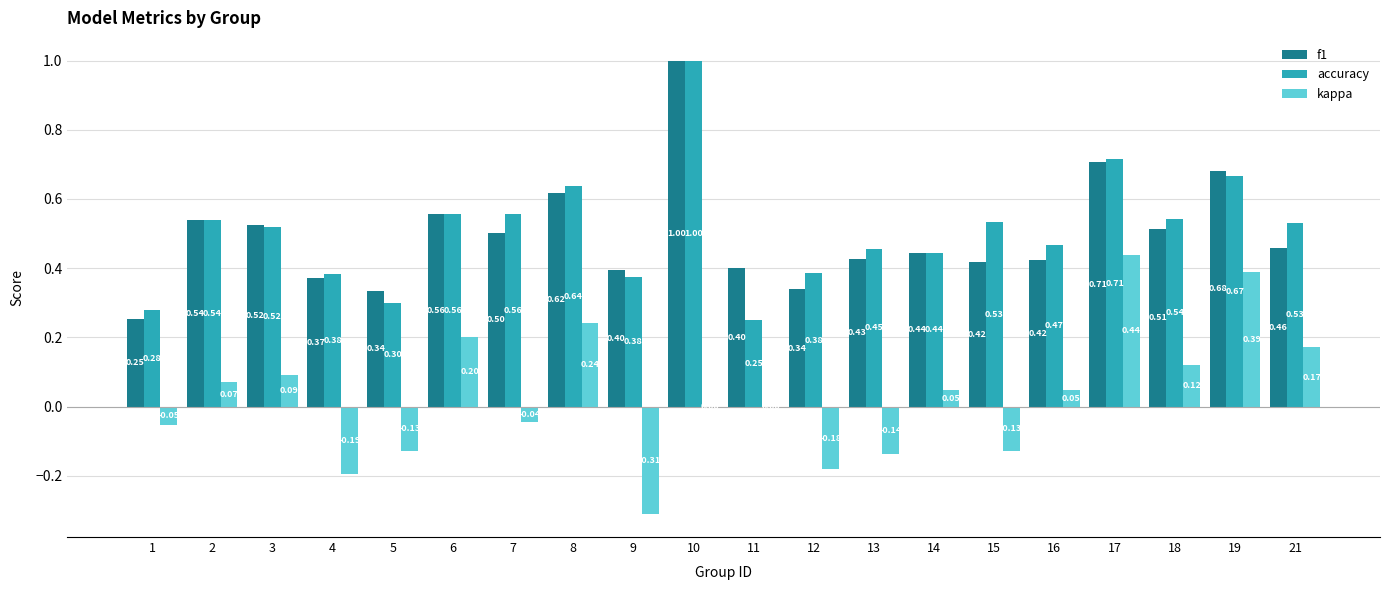

How many accuracy values are between 0 and 1?

20